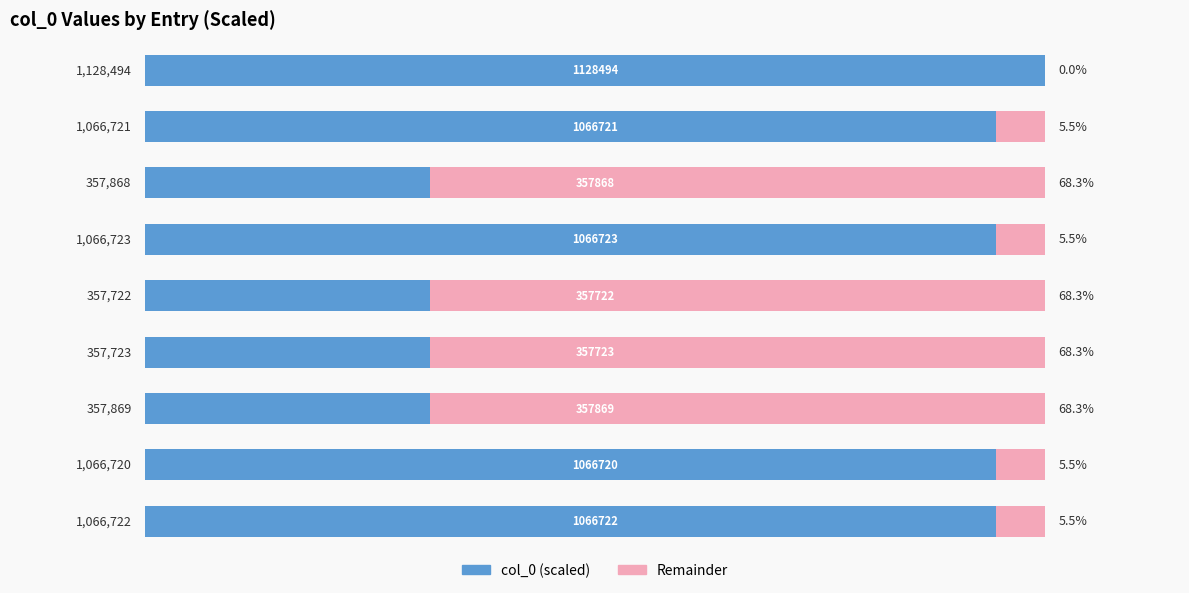

What is the average value of the col_0 (scaled) series?

67.2